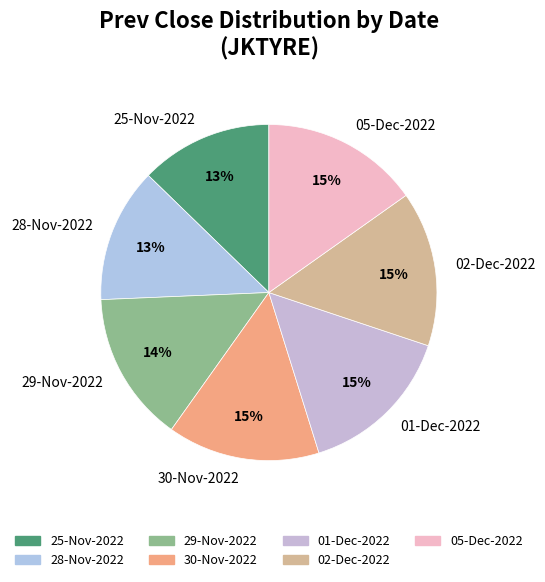

To the nearest percent, what portion does 01-Dec-2022 represent?

15%